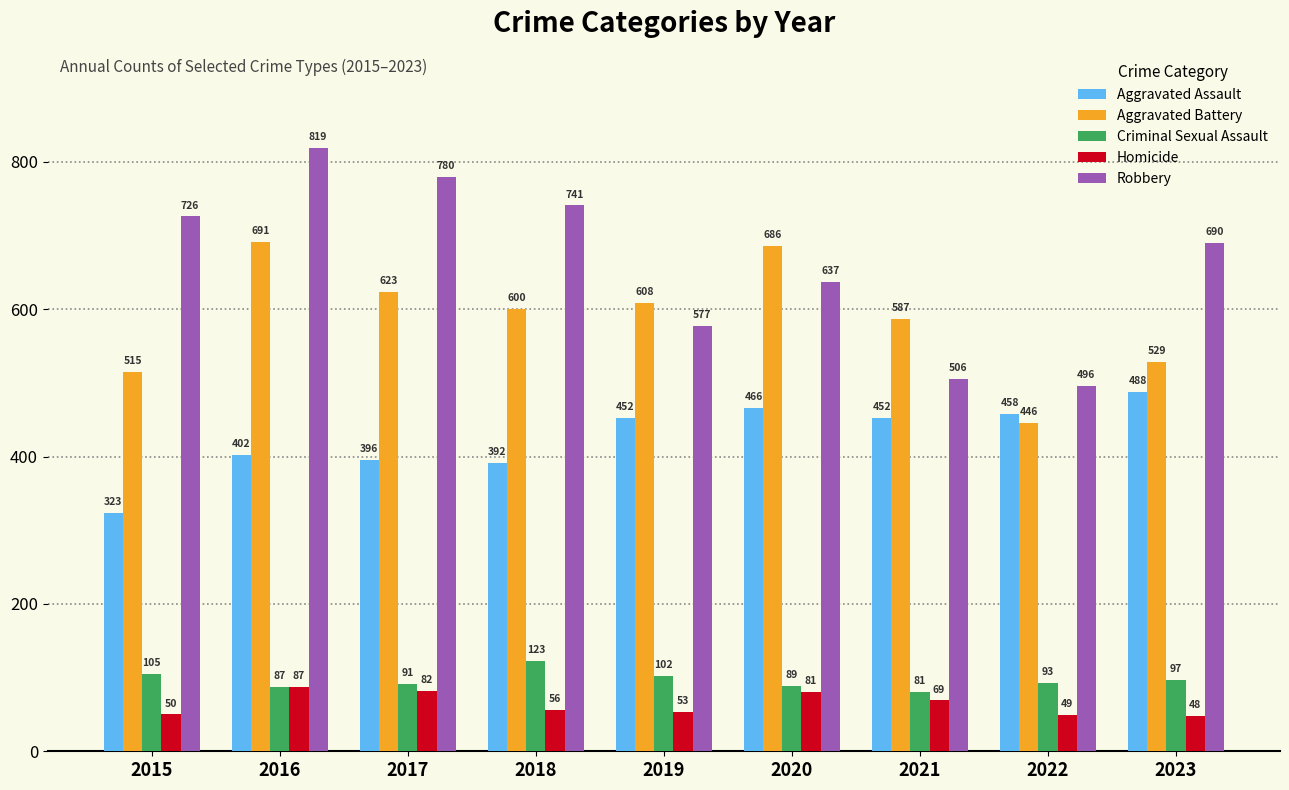

Where does the Robbery series first go above 690?

2015